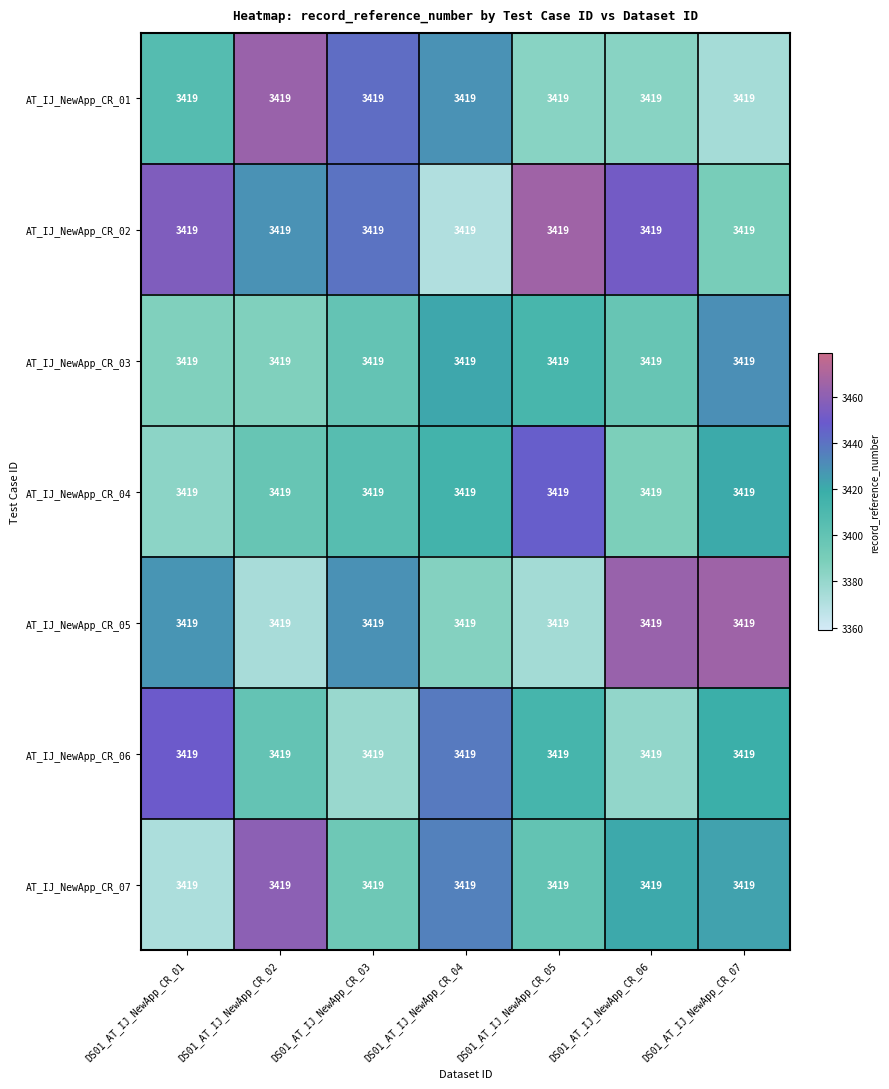

Reading right to left, what are all the values shown in this chart?

AT_IJ_NewApp_CR_01: DS01_AT_IJ_NewApp_CR_07=3419.0	DS01_AT_IJ_NewApp_CR_06=3419.0	DS01_AT_IJ_NewApp_CR_05=3419.0	DS01_AT_IJ_NewApp_CR_04=3419.0	DS01_AT_IJ_NewApp_CR_03=3419.0	DS01_AT_IJ_NewApp_CR_02=3419.0	DS01_AT_IJ_NewApp_CR_01=3419.0
AT_IJ_NewApp_CR_02: DS01_AT_IJ_NewApp_CR_07=3419.0	DS01_AT_IJ_NewApp_CR_06=3419.0	DS01_AT_IJ_NewApp_CR_05=3419.0	DS01_AT_IJ_NewApp_CR_04=3419.0	DS01_AT_IJ_NewApp_CR_03=3419.0	DS01_AT_IJ_NewApp_CR_02=3419.0	DS01_AT_IJ_NewApp_CR_01=3419.0
AT_IJ_NewApp_CR_03: DS01_AT_IJ_NewApp_CR_07=3419.0	DS01_AT_IJ_NewApp_CR_06=3419.0	DS01_AT_IJ_NewApp_CR_05=3419.0	DS01_AT_IJ_NewApp_CR_04=3419.0	DS01_AT_IJ_NewApp_CR_03=3419.0	DS01_AT_IJ_NewApp_CR_02=3419.0	DS01_AT_IJ_NewApp_CR_01=3419.0
AT_IJ_NewApp_CR_04: DS01_AT_IJ_NewApp_CR_07=3419.0	DS01_AT_IJ_NewApp_CR_06=3419.0	DS01_AT_IJ_NewApp_CR_05=3419.0	DS01_AT_IJ_NewApp_CR_04=3419.0	DS01_AT_IJ_NewApp_CR_03=3419.0	DS01_AT_IJ_NewApp_CR_02=3419.0	DS01_AT_IJ_NewApp_CR_01=3419.0
AT_IJ_NewApp_CR_05: DS01_AT_IJ_NewApp_CR_07=3419.0	DS01_AT_IJ_NewApp_CR_06=3419.0	DS01_AT_IJ_NewApp_CR_05=3419.0	DS01_AT_IJ_NewApp_CR_04=3419.0	DS01_AT_IJ_NewApp_CR_03=3419.0	DS01_AT_IJ_NewApp_CR_02=3419.0	DS01_AT_IJ_NewApp_CR_01=3419.0
AT_IJ_NewApp_CR_06: DS01_AT_IJ_NewApp_CR_07=3419.0	DS01_AT_IJ_NewApp_CR_06=3419.0	DS01_AT_IJ_NewApp_CR_05=3419.0	DS01_AT_IJ_NewApp_CR_04=3419.0	DS01_AT_IJ_NewApp_CR_03=3419.0	DS01_AT_IJ_NewApp_CR_02=3419.0	DS01_AT_IJ_NewApp_CR_01=3419.0
AT_IJ_NewApp_CR_07: DS01_AT_IJ_NewApp_CR_07=3419.0	DS01_AT_IJ_NewApp_CR_06=3419.0	DS01_AT_IJ_NewApp_CR_05=3419.0	DS01_AT_IJ_NewApp_CR_04=3419.0	DS01_AT_IJ_NewApp_CR_03=3419.0	DS01_AT_IJ_NewApp_CR_02=3419.0	DS01_AT_IJ_NewApp_CR_01=3419.0